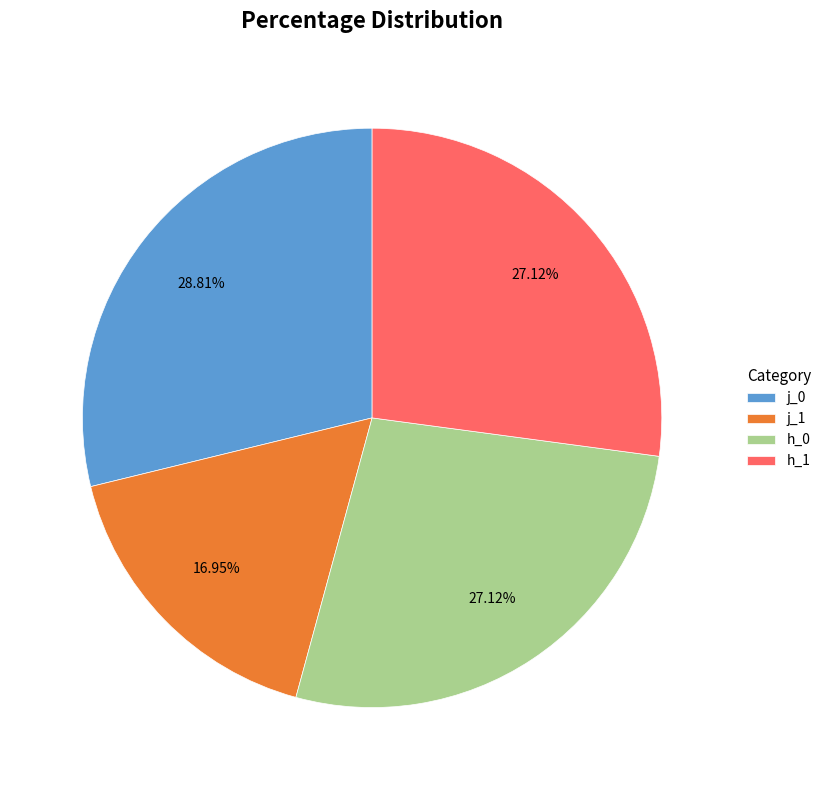

Approximately how many times larger is the value at h_0 compared to j_0?

0.9